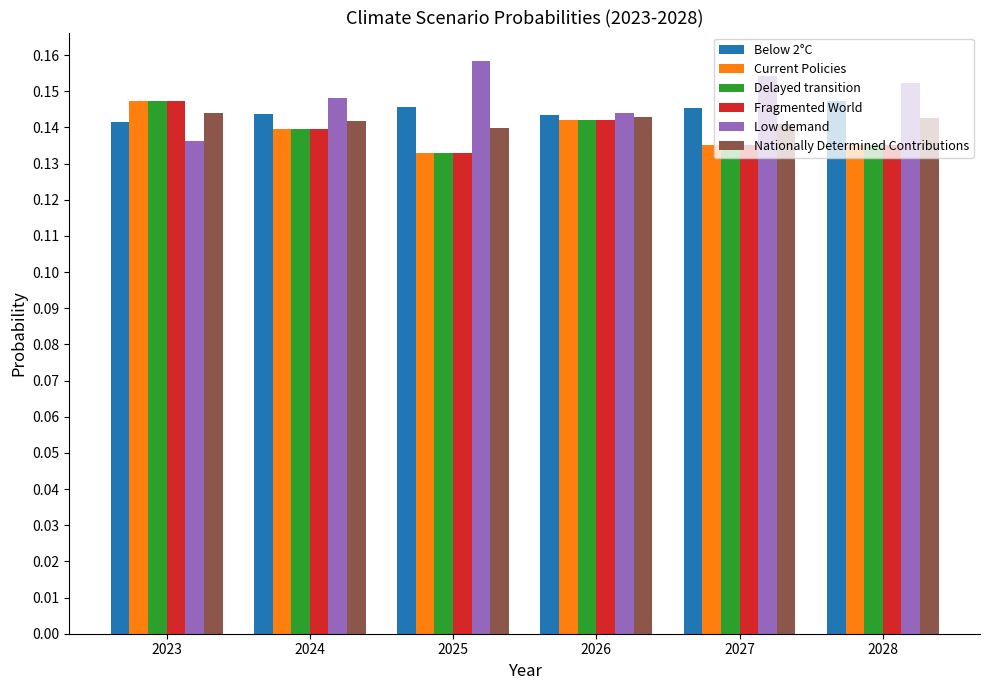

What is the total value across all series at 2027?

0.8